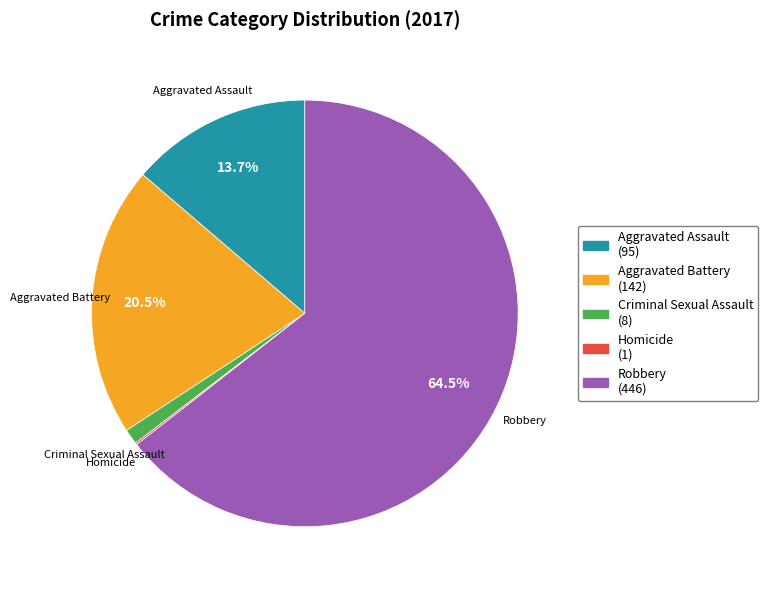

The Criminal Sexual Assault slice represents 11% of the pie. True or false?

False